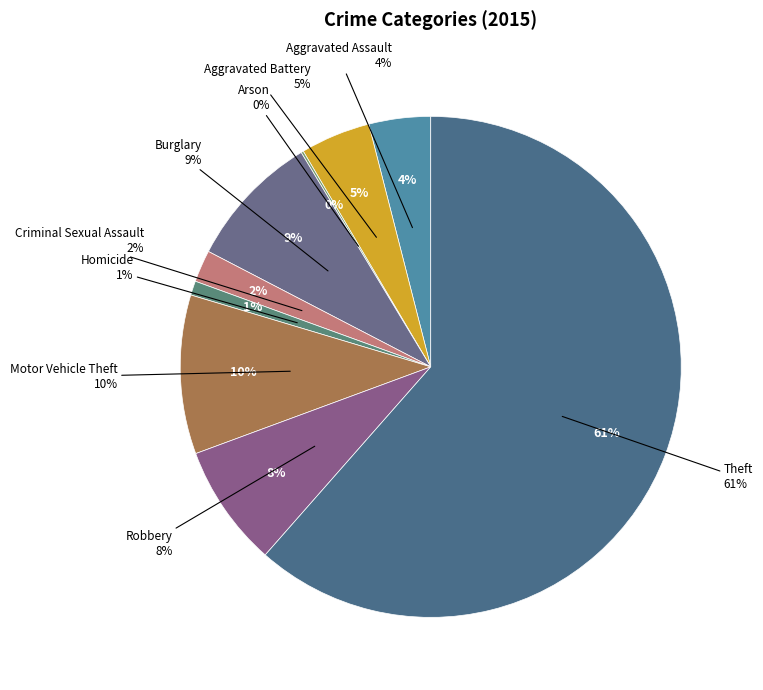

True or false: Homicide accounts for 8% of the total.

False